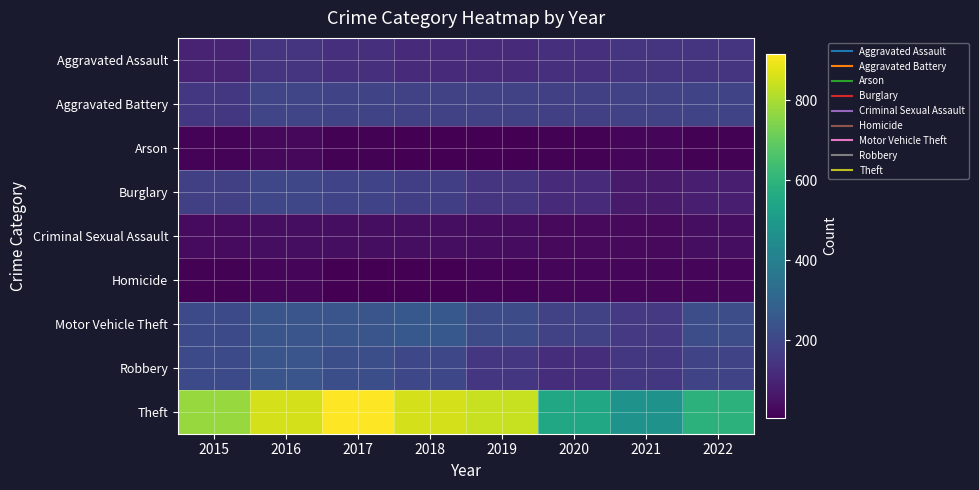

Reading right to left, list all the values displayed in this chart.

Aggravated Assault: 2022=146	2021=142	2020=131	2019=113	2018=119	2017=131	2016=146	2015=95
Aggravated Battery: 2022=192	2021=181	2020=180	2019=182	2018=183	2017=191	2016=196	2015=154
Arson: 2022=12	2021=17	2020=12	2019=6	2018=8	2017=12	2016=25	2015=15
Burglary: 2022=82	2021=71	2020=116	2019=143	2018=176	2017=189	2016=201	2015=178
Criminal Sexual Assault: 2022=39	2021=29	2020=28	2019=37	2018=38	2017=39	2016=39	2015=31
Homicide: 2022=20	2021=20	2020=22	2019=14	2018=8	2017=8	2016=18	2015=13
Motor Vehicle Theft: 2022=221	2021=156	2020=184	2019=216	2018=256	2017=247	2016=245	2015=211
Robbery: 2022=193	2021=153	2020=124	2019=150	2018=204	2017=224	2016=247	2015=212
Theft: 2022=592	2021=474	2020=551	2019=841	2018=856	2017=916	2016=858	2015=774